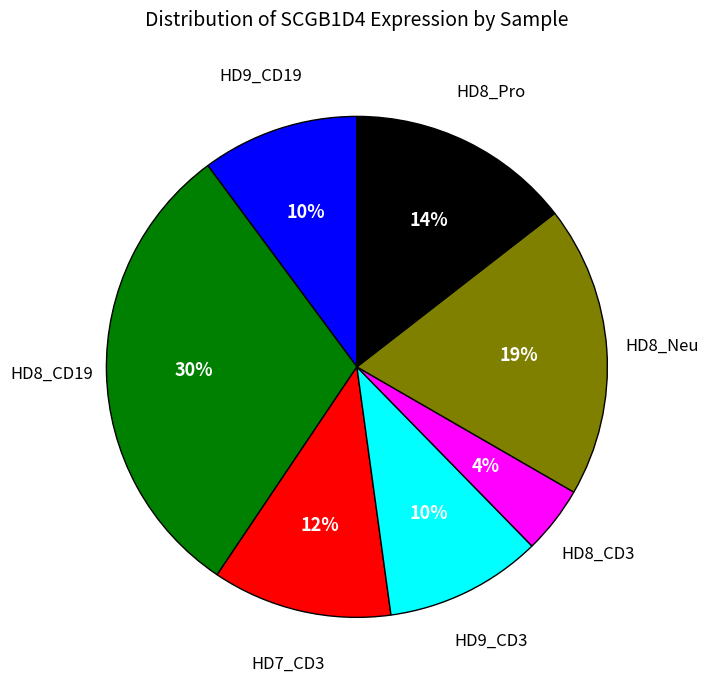

To the nearest percent, what is the average slice percentage?

14%